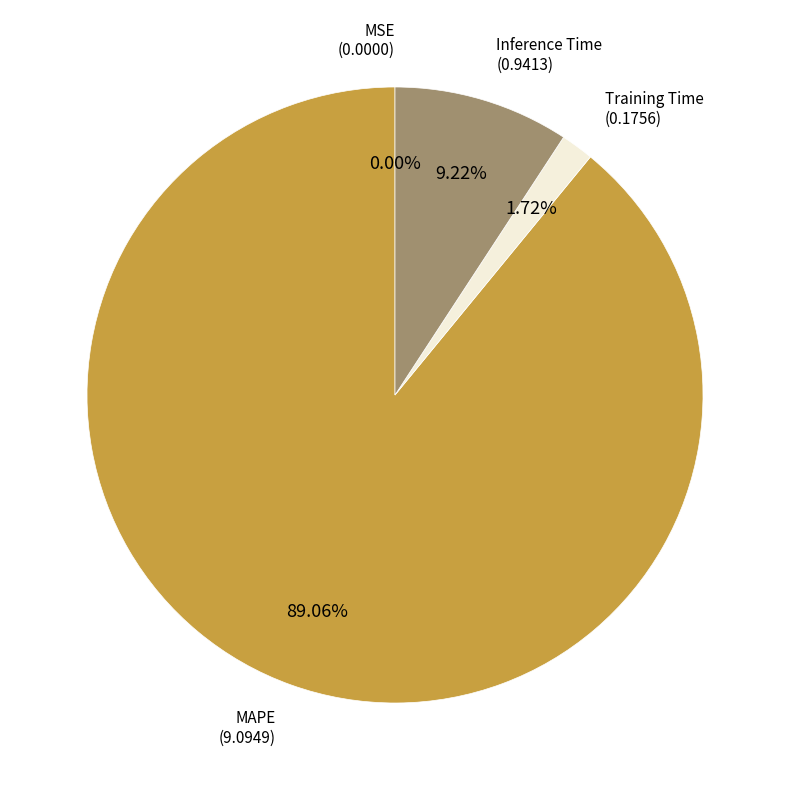

Does MAPE represent more than half of the total?

Yes